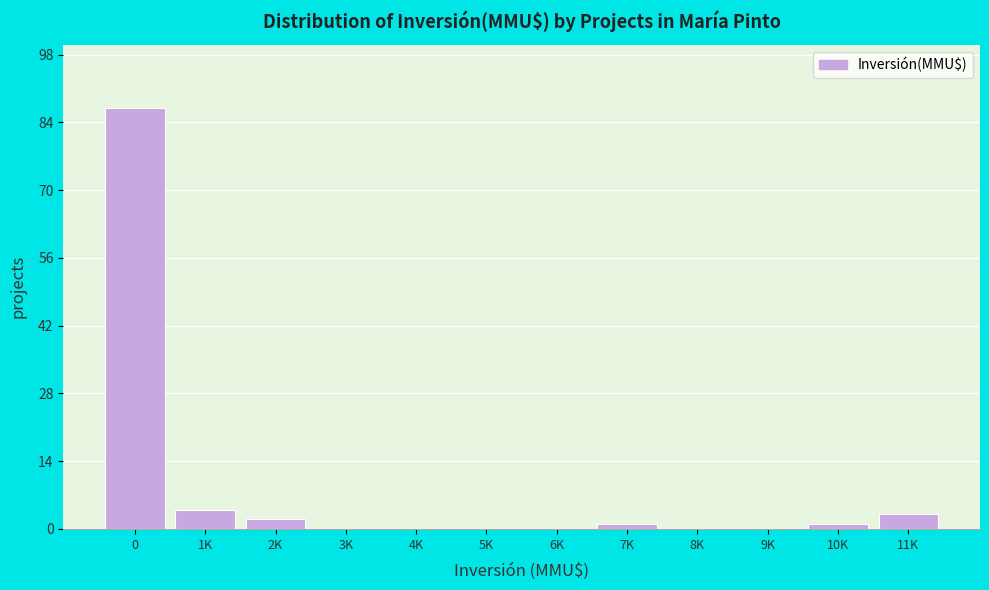

Reading right to left, extract all data points from this chart.

11K=3	10K=1	9K=0	8K=0	7K=1	6K=0	5K=0	4K=0	3K=0	2K=2	1K=4	0=87